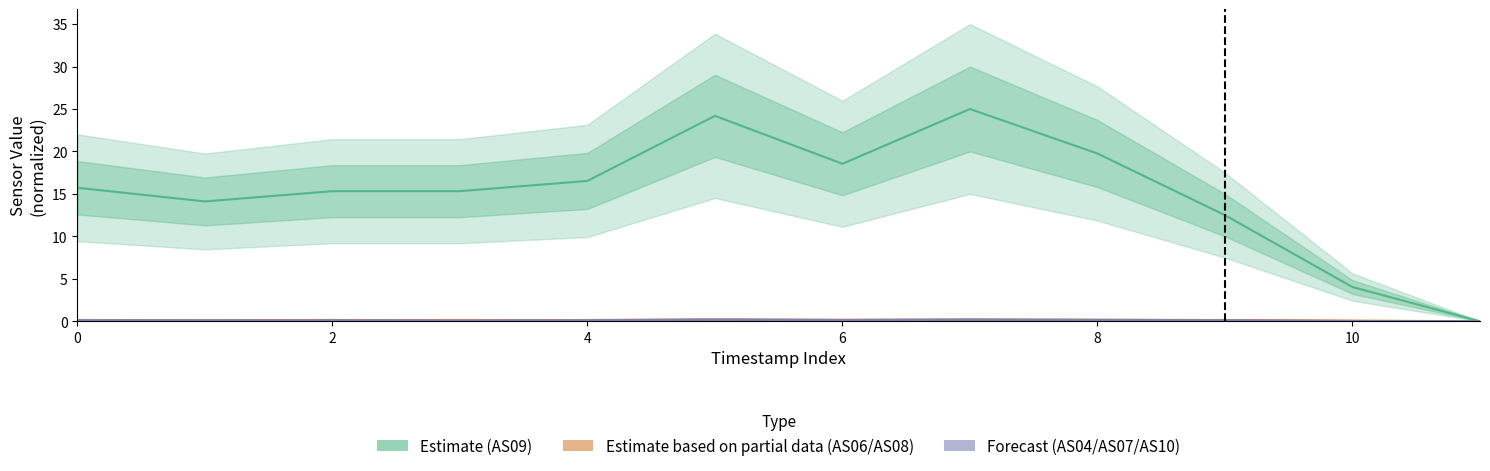

At which category does AS09 (Estimate) reach its first local peak?

10